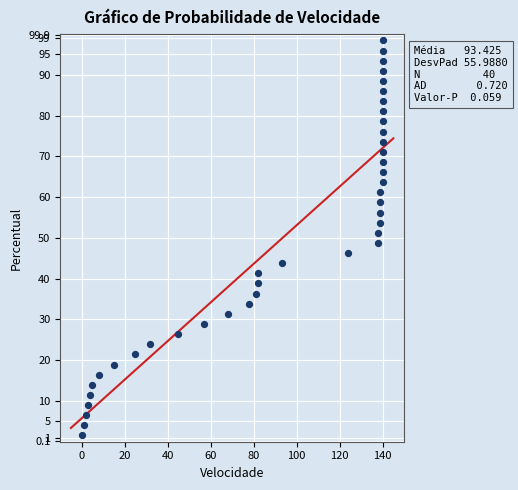

What is the range of X values (max minus min)?

140.0